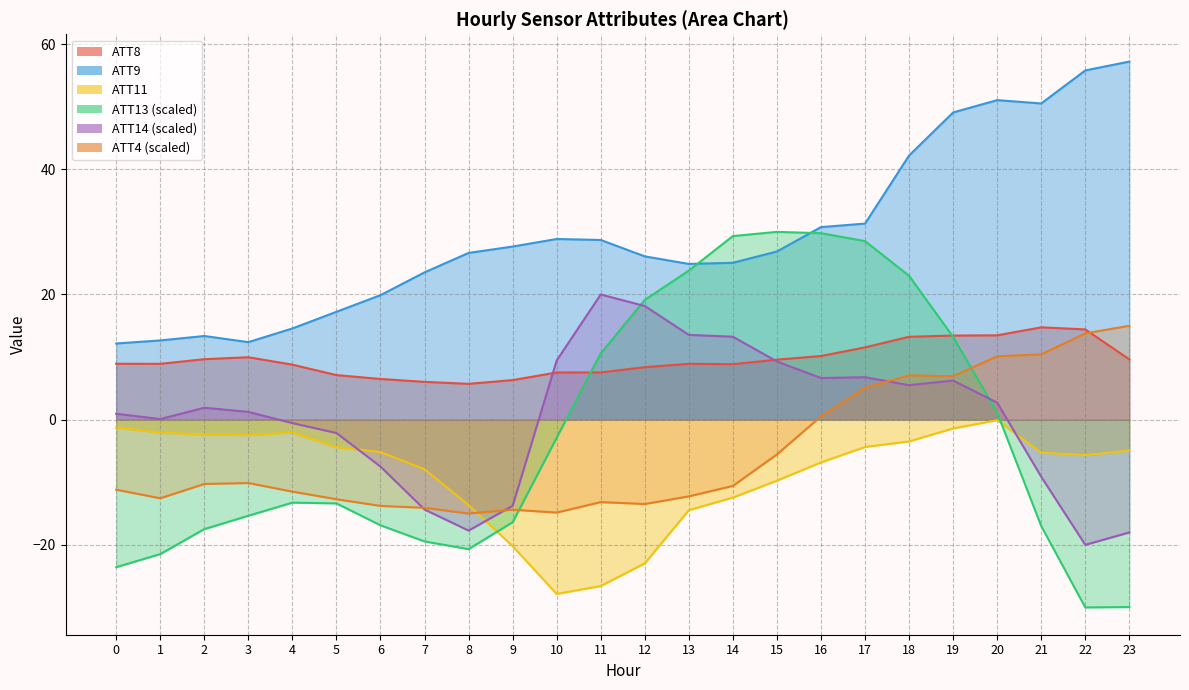

Reading left to right, extract all data points from this chart.

ATT4: -11.2	-12.6	-10.3	-10.1	-11.5	-12.7	-13.8	-14.1	-15.0	-14.4	-14.8	-13.2	-13.5	-12.3	-10.6	-5.6	0.5	5.1	7.1	6.9	10.1	10.4	13.8	15.0
ATT8: 8.9	8.9	9.7	10.0	8.8	7.1	6.5	6.0	5.7	6.3	7.5	7.5	8.4	8.9	8.9	9.6	10.2	11.5	13.2	13.4	13.5	14.7	14.4	9.6
ATT9: 12.2	12.7	13.4	12.4	14.6	17.2	19.9	23.5	26.6	27.7	28.9	28.7	26.1	24.9	25.1	26.9	30.8	31.3	42.2	49.1	51.0	50.5	55.8	57.2
ATT11: -1.3	-2.1	-2.4	-2.5	-2.0	-4.4	-5.2	-7.9	-13.6	-20.2	-27.8	-26.6	-23.0	-14.5	-12.5	-9.7	-6.8	-4.4	-3.5	-1.4	-0.1	-5.3	-5.7	-4.9
ATT13: -23.6	-21.5	-17.5	-15.4	-13.3	-13.4	-16.9	-19.5	-20.7	-16.4	-2.9	10.6	19.1	23.8	29.3	30.0	29.8	28.5	23.0	13.2	1.1	-17.0	-30.0	-29.9
ATT14: 0.9	0.1	1.9	1.2	-0.6	-2.1	-7.5	-14.4	-17.7	-13.8	9.5	20.0	18.2	13.5	13.3	9.3	6.6	6.8	5.5	6.2	2.7	-9.1	-20.0	-18.0